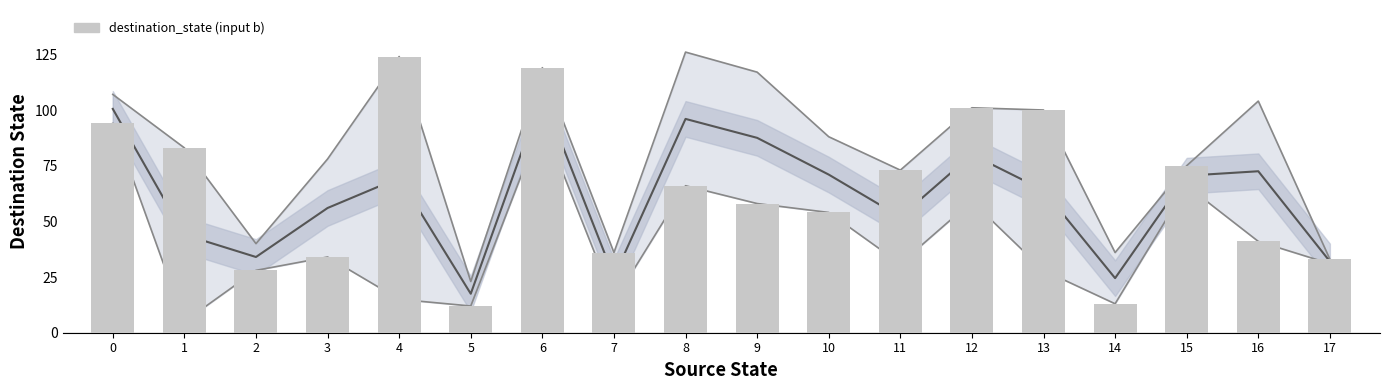

At which category does the chart reach its peak across all series?

4